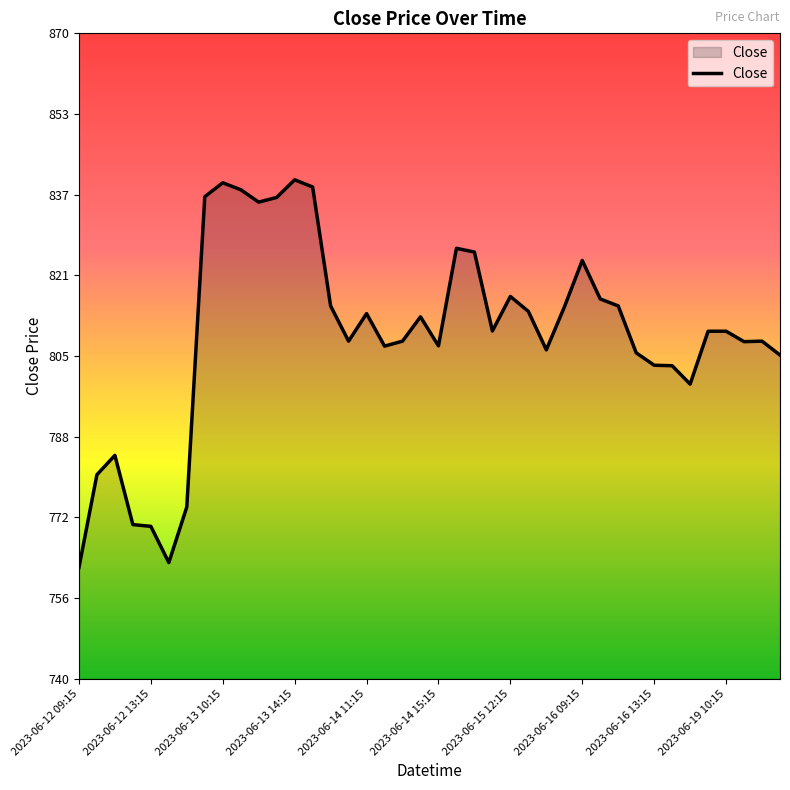

True or false: the data has more than 1 interior local peaks.

True